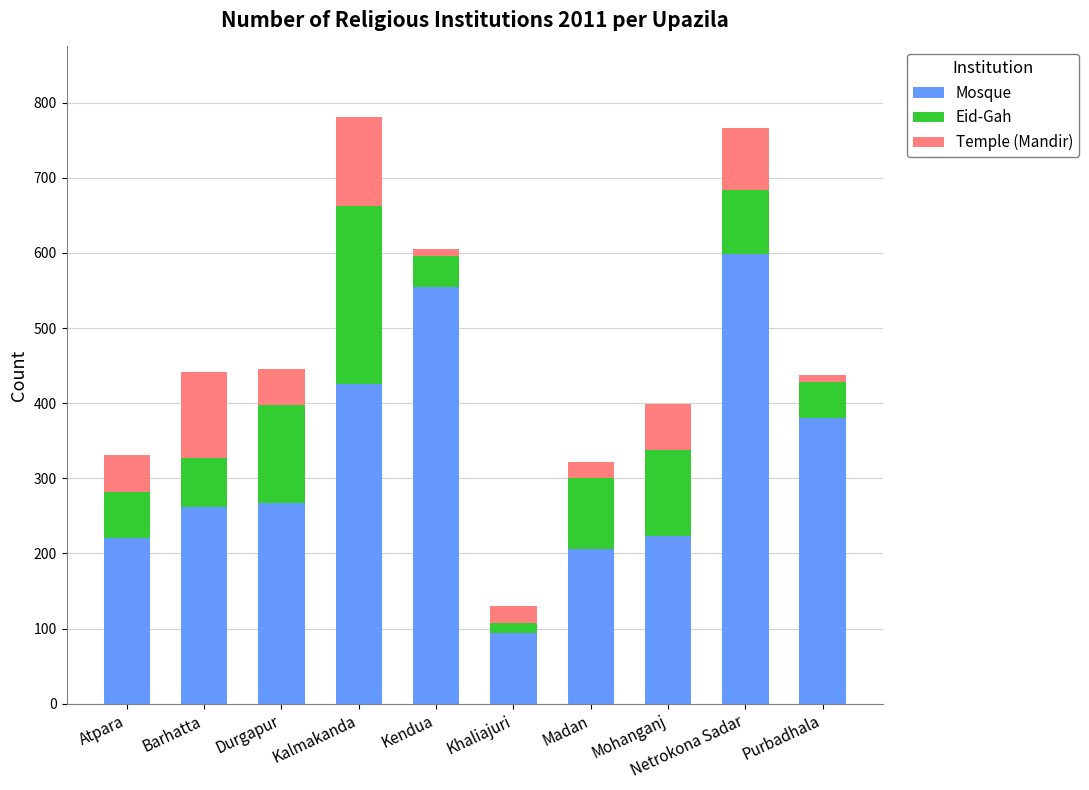

What is the highest value of the Mosque series?

599